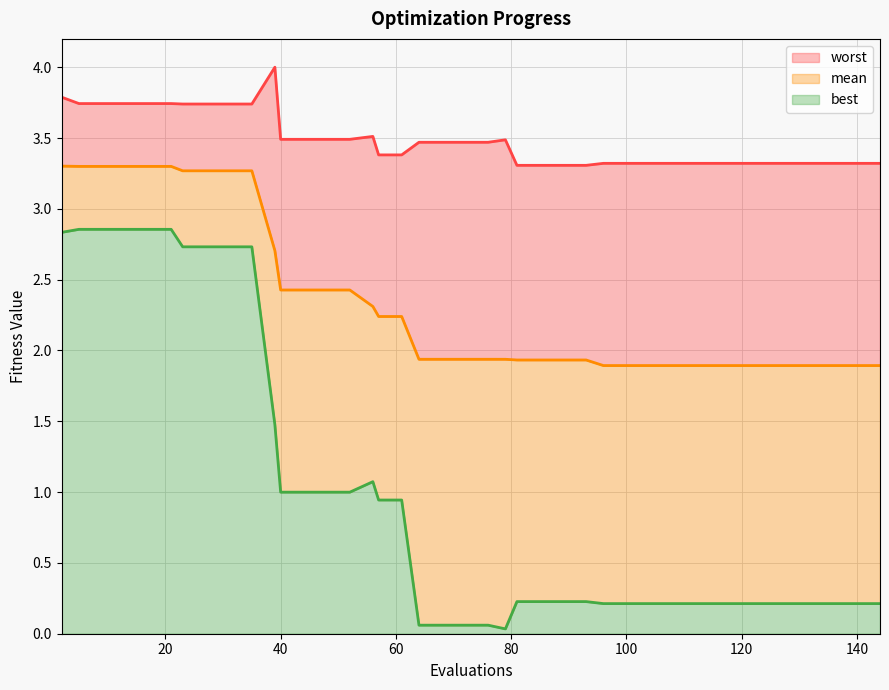

What is the highest value of the mean series?

3.3